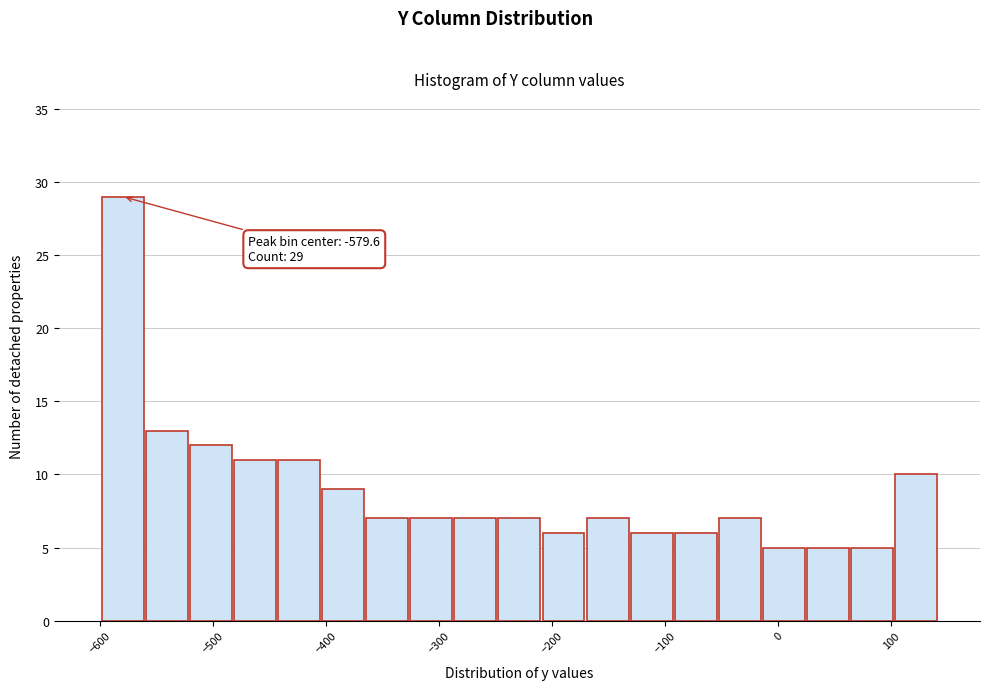

Around what value on the x-axis is the tallest bar? Give the approximate position of its centre, as read against the axis.

-580